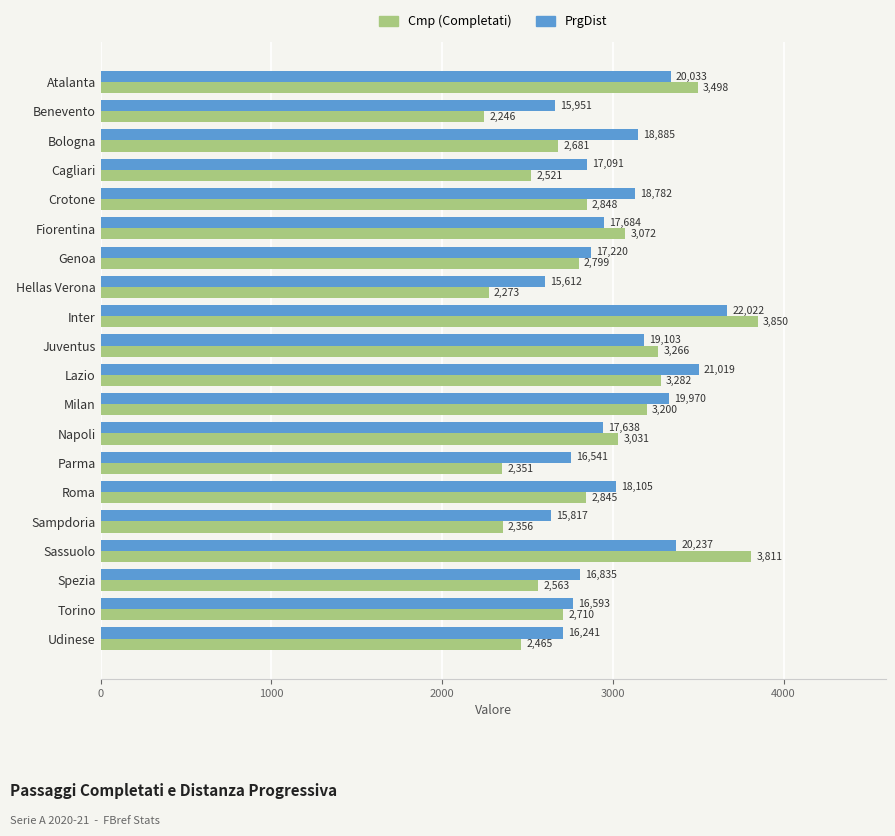

What is the minimum value shown in the chart?

2246.0